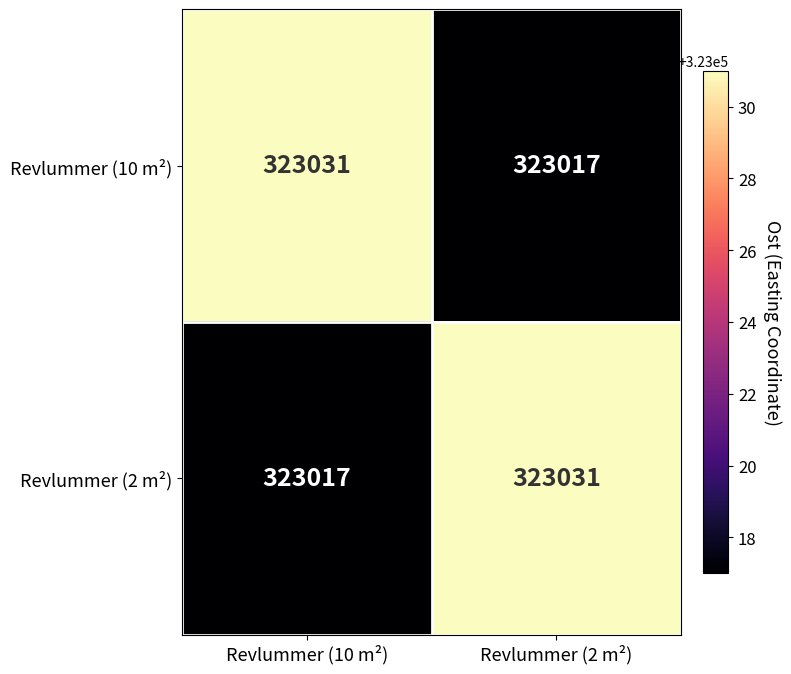

At which label is Revlummer (2 m²) closest to 323024?

Revlummer (10 m²)